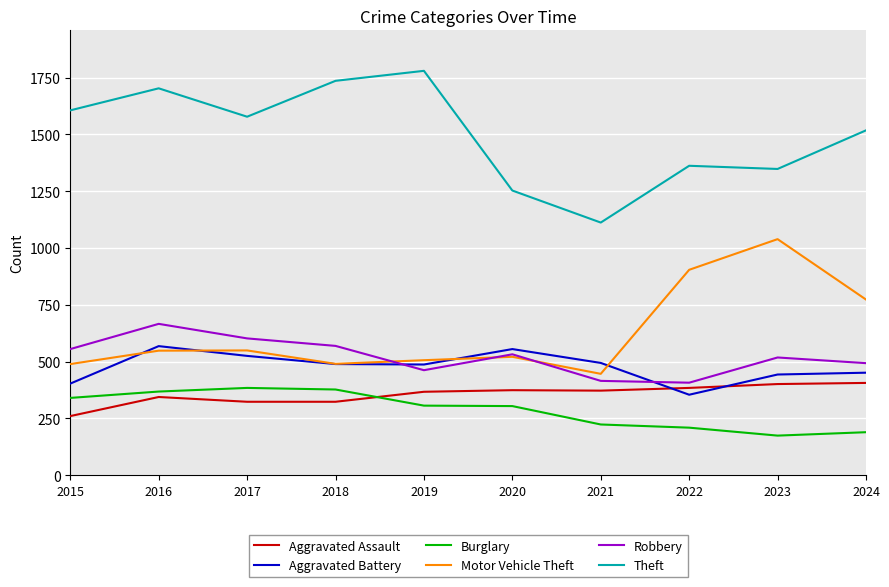

What is the smallest value displayed?

174